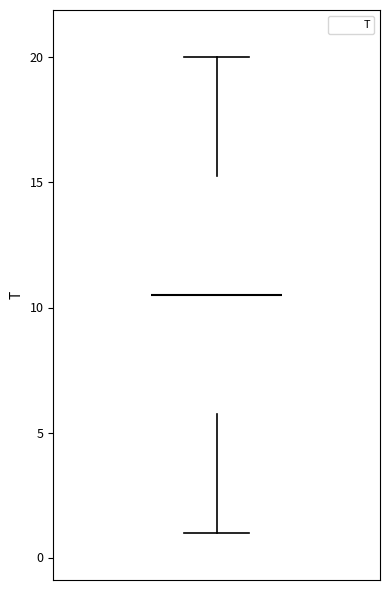

Read this box plot against the y-axis: the position of the median line, the range covered by the box, and the ends of both whiskers. The values are not printed on the chart, so give them approximately, as read against the axis.

median 10.5, box 6.0 to 15.5, whiskers 1.0 to 20.0